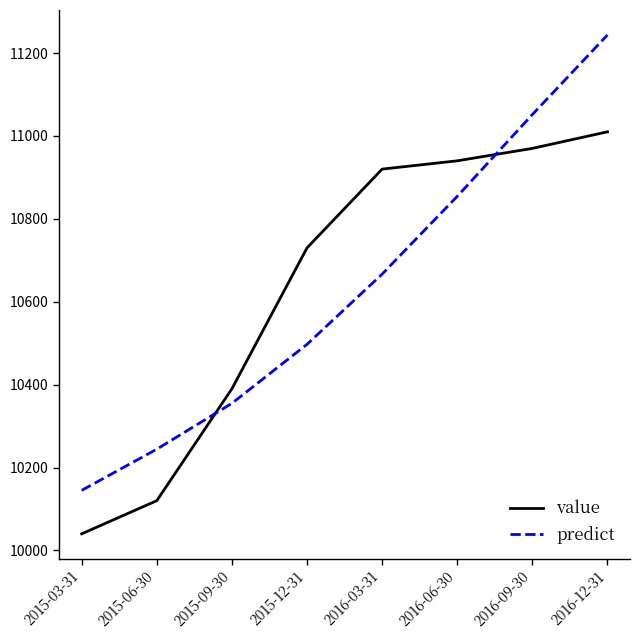

List the labels in order of predict value, smallest first.

2015-03-31, 2015-06-30, 2015-09-30, 2015-12-31, 2016-03-31, 2016-06-30, 2016-09-30, 2016-12-31